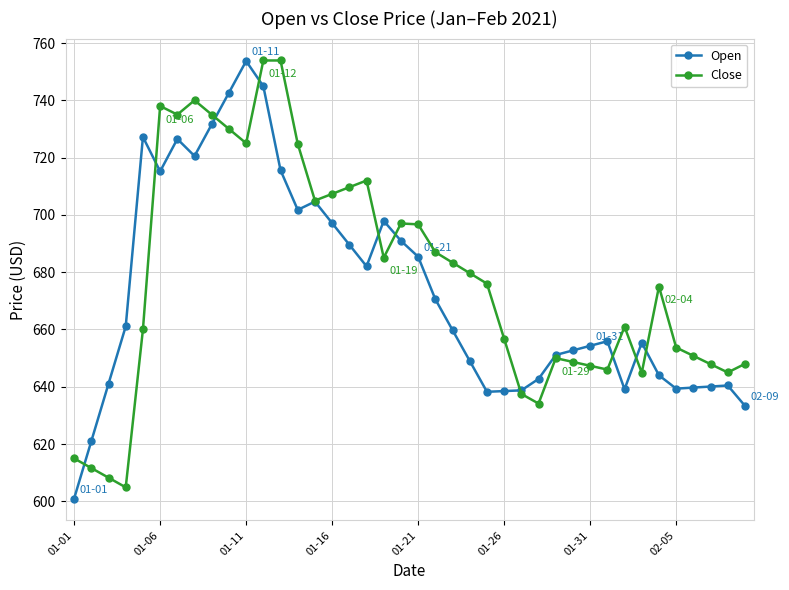

How many lines are shown in the chart?

2